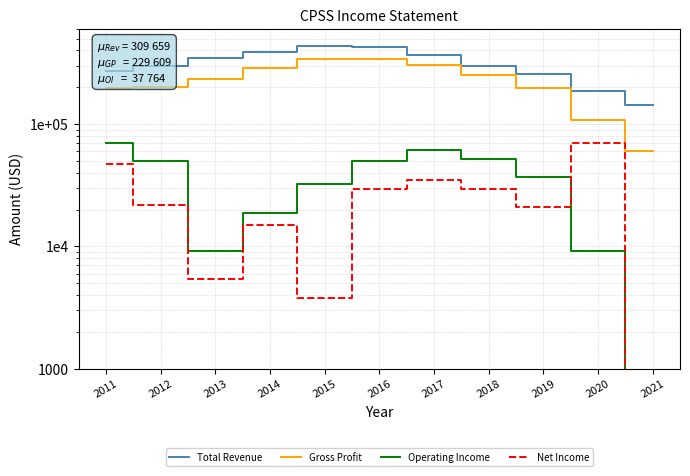

Is this an area chart (filled region under the line)?

No